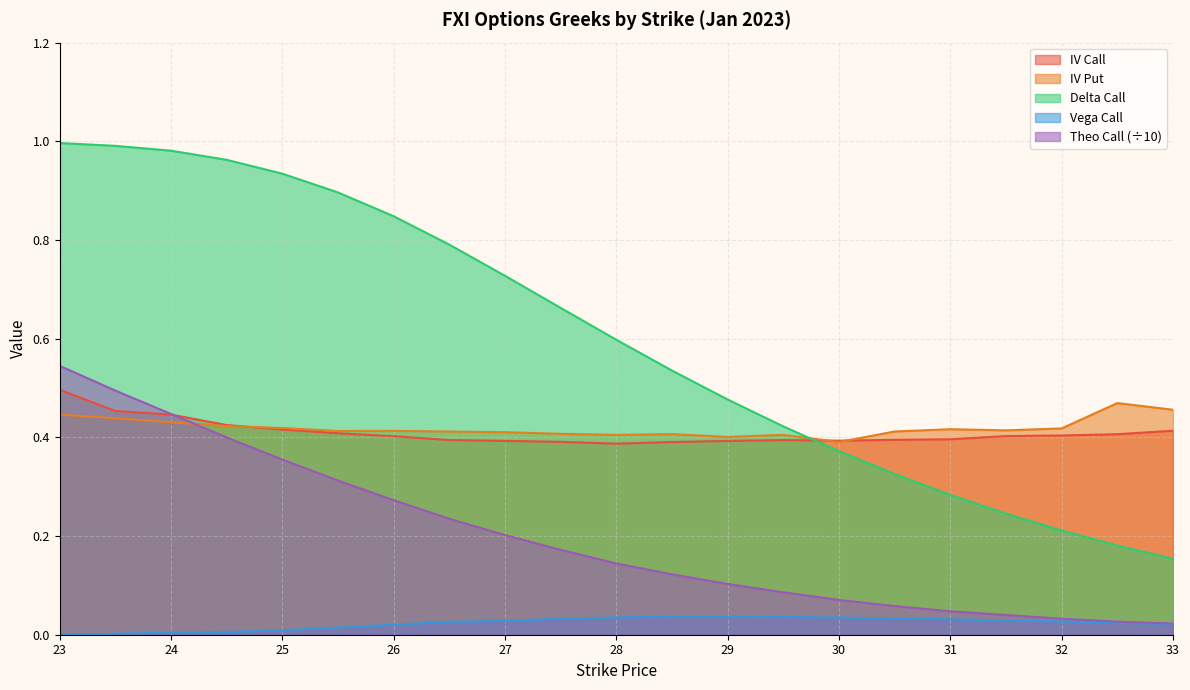

What position from the right is 23.0?

21